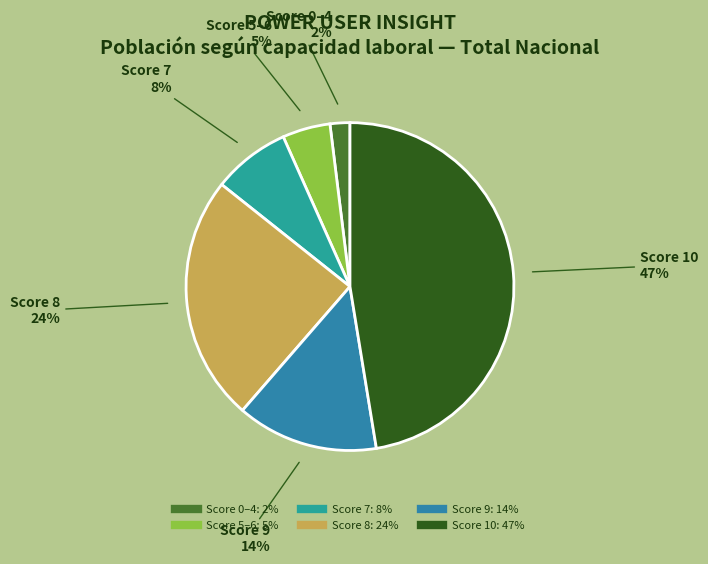

To the nearest percent, what is the average slice percentage?

17%